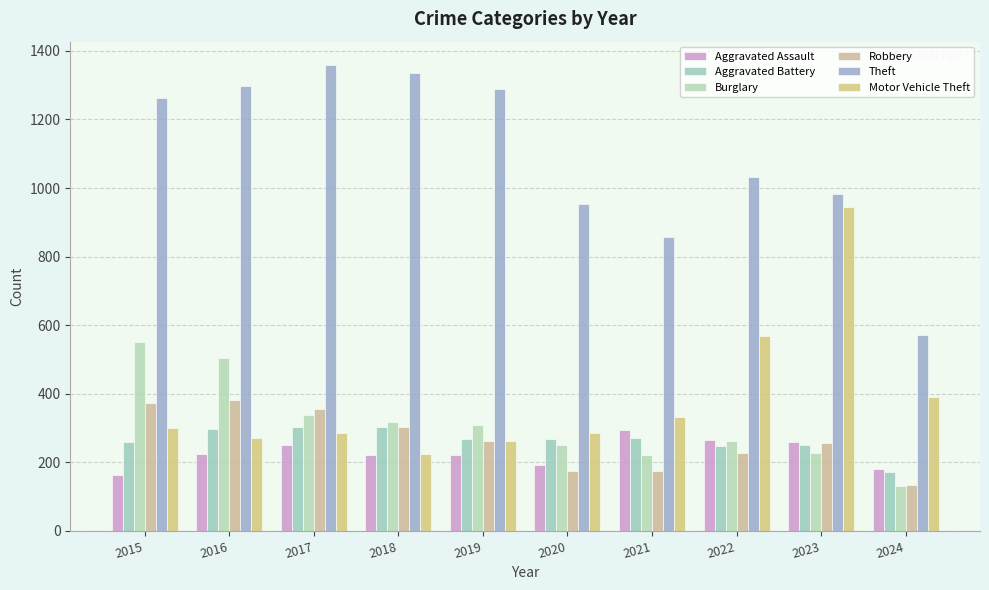

Reading left to right, what are all the values shown in this chart?

Aggravated Assault: 164	225	251	220	220	192	295	264	259	181
Aggravated Battery: 259	298	303	302	267	268	270	249	252	172
Burglary: 552	505	339	319	308	250	220	263	226	130
Robbery: 372	381	356	302	263	174	175	227	257	134
Theft: 1263	1297	1359	1337	1288	954	856	1032	983	572
Motor Vehicle Theft: 299	272	285	225	262	287	332	569	945	390